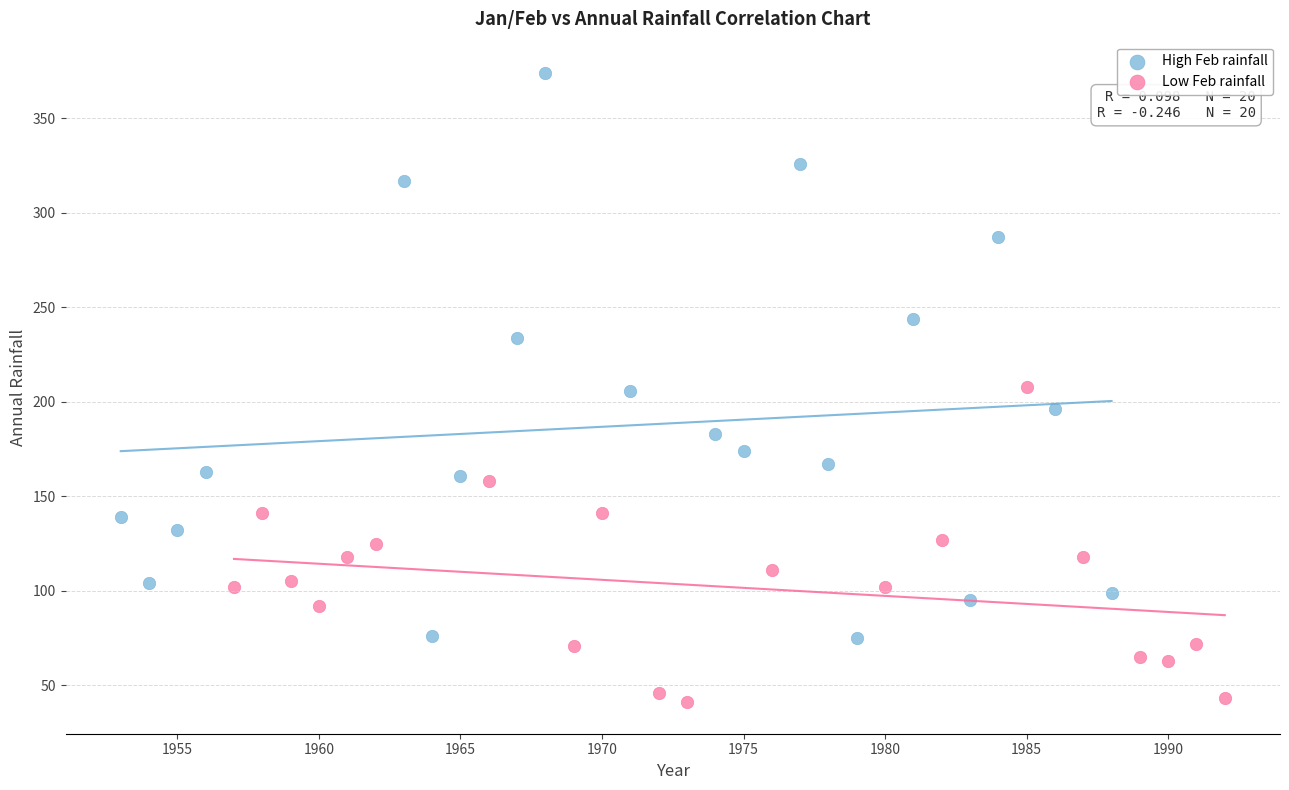

Which series contains the lowest Y value?

Low Feb rainfall